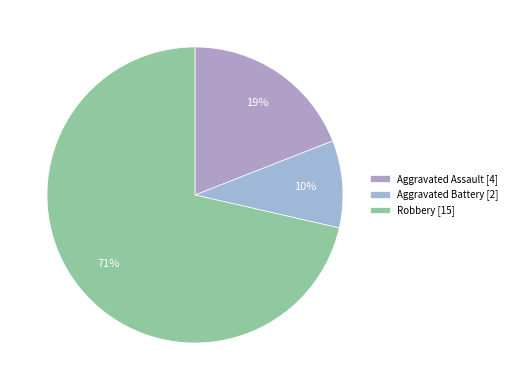

Count the number of slices in the pie.

3